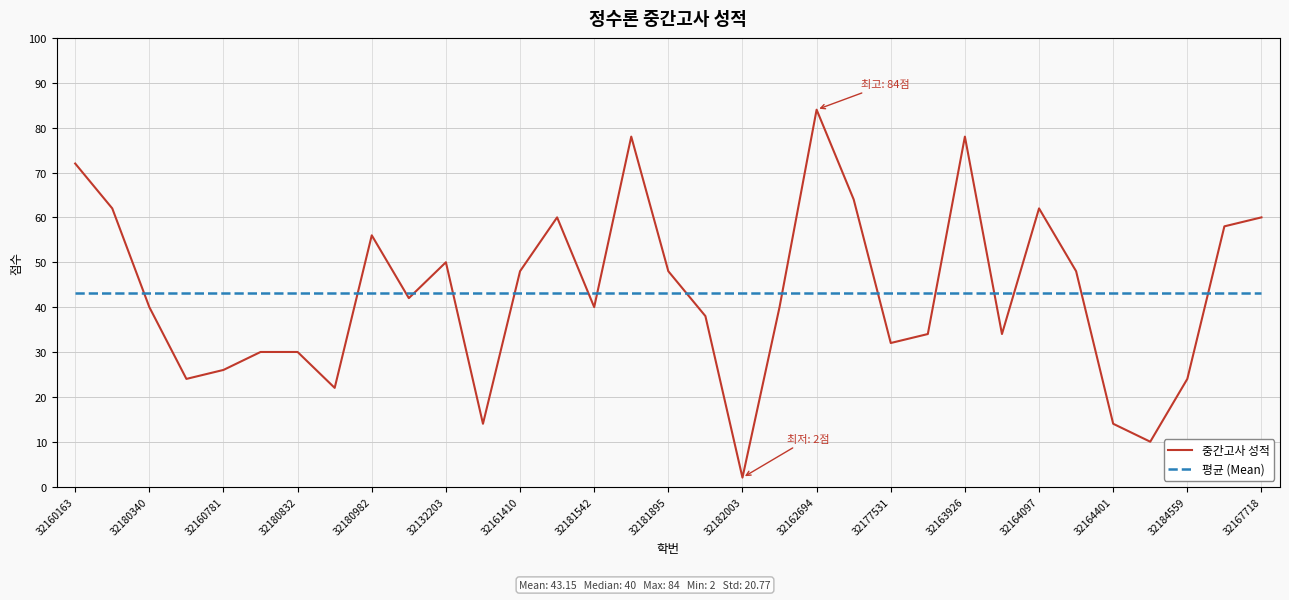

Rank the series by their maximum value, from highest to lowest.

중간고사 성적, 평균 (Mean)